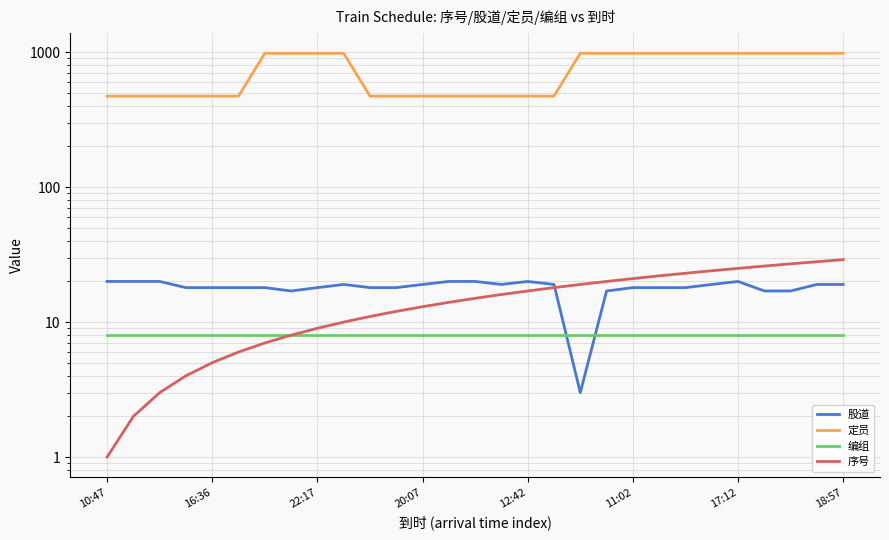

How many values in the 股道 series exceed 18?

14